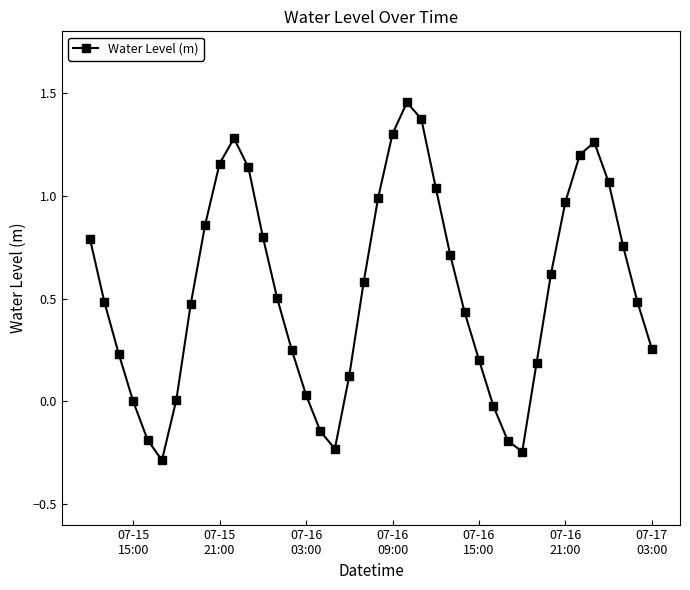

How many lines are shown in the chart?

1